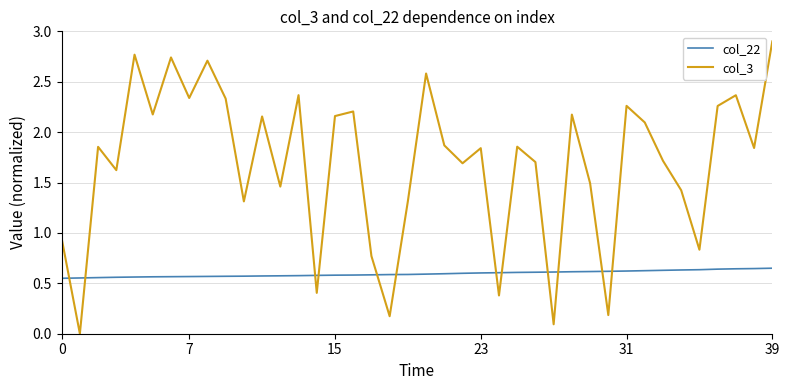

List the series in order of their peak value, highest first.

col_3, col_22